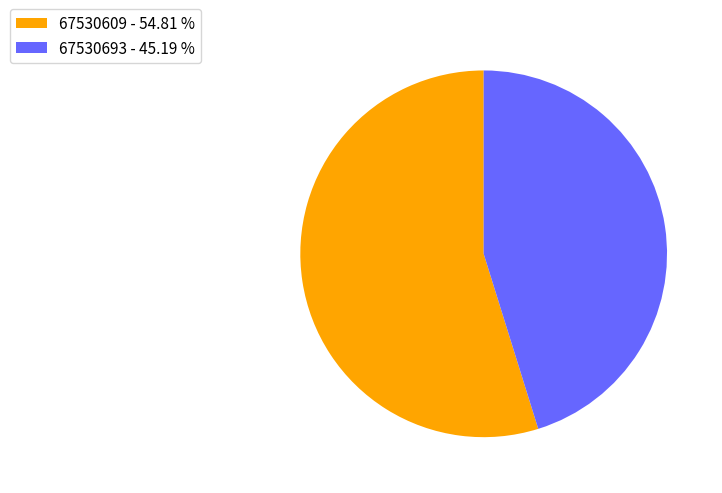

Is the sum of 67530609 and 67530693 greater than half?

Yes